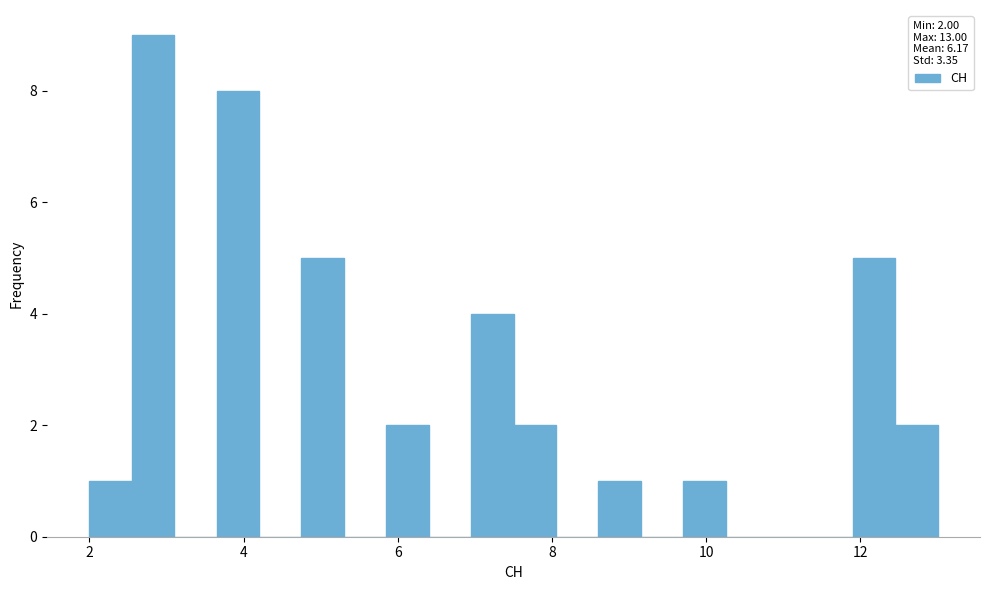

Read against the x-axis, roughly where is the centre of the tallest bar?

2.8